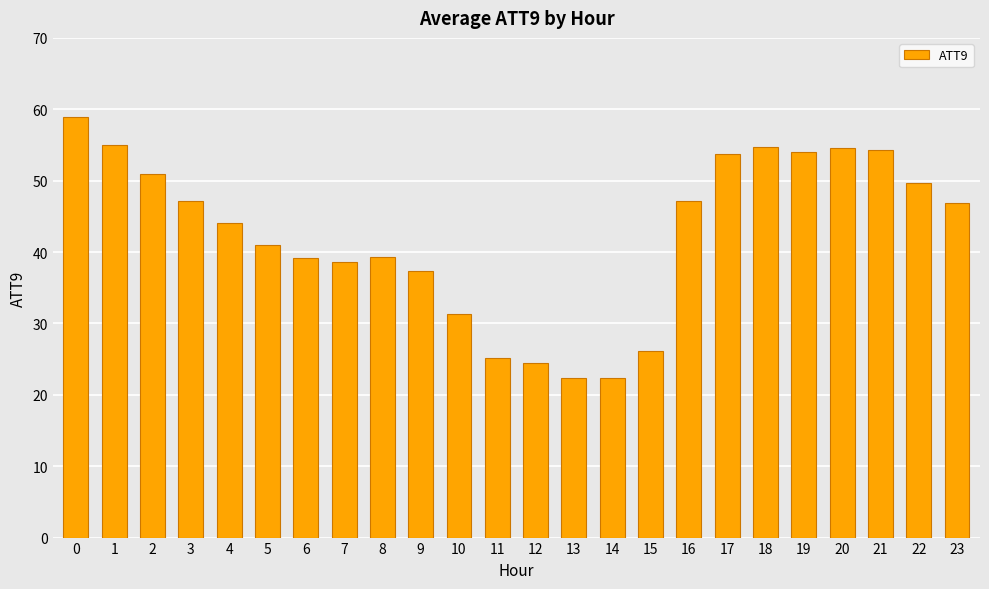

What is the value of the 11th bar from the left?

31.4